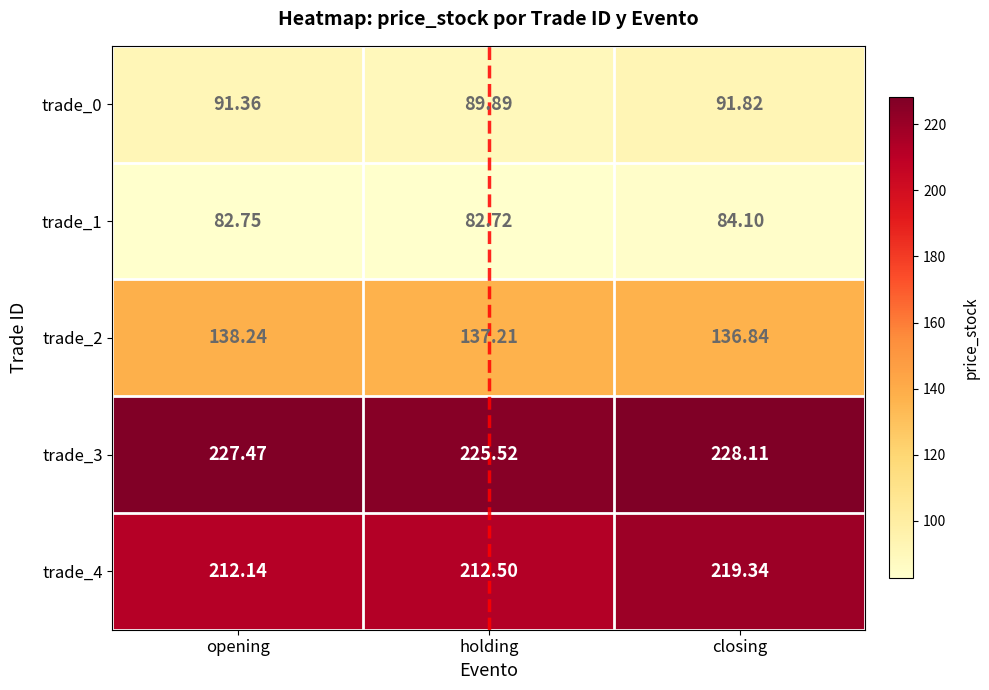

Where does the trade_0 series first go above 91?

opening